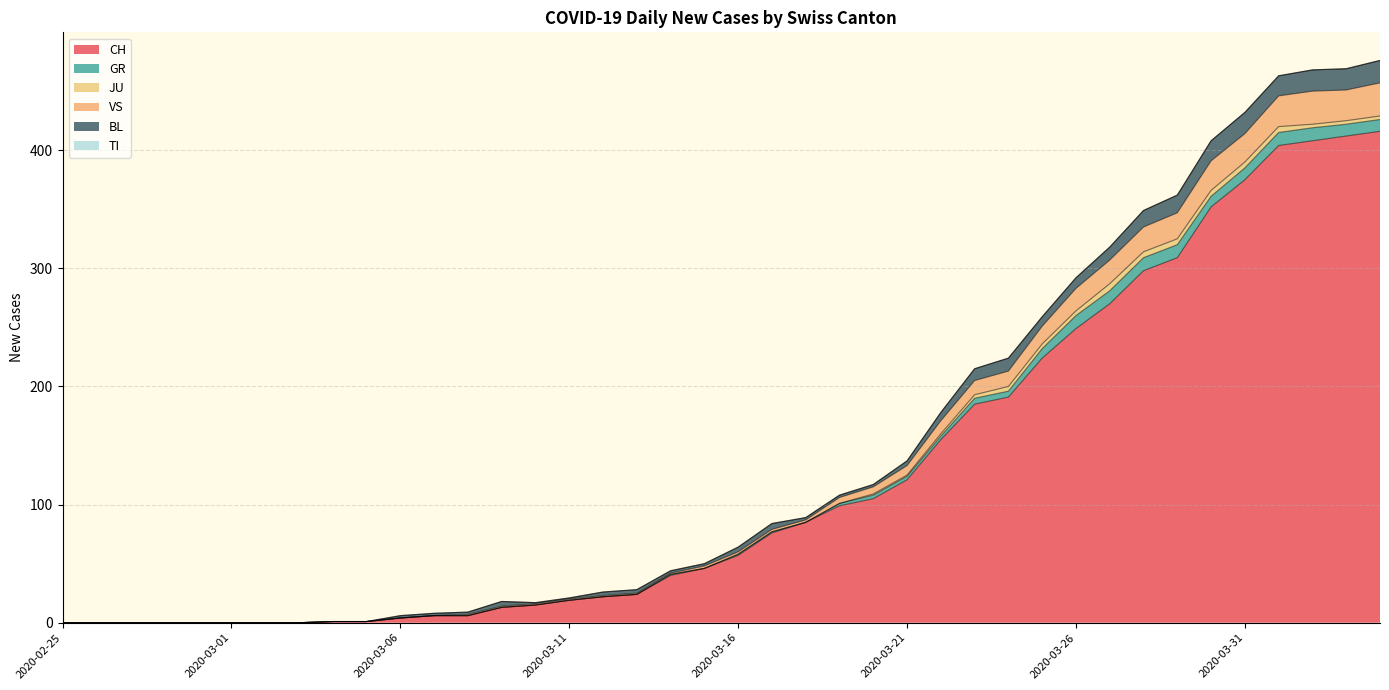

The CH series shows 6 at 2020-03-08. True or false?

True